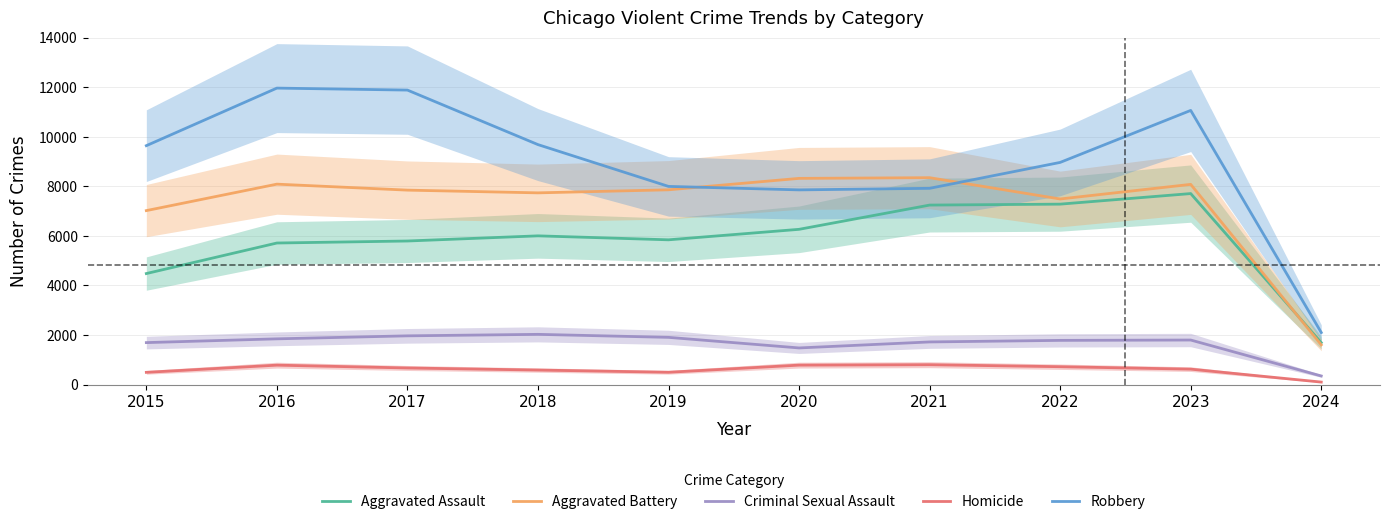

List the labels in order of Aggravated Assault value, largest first.

2023, 2022, 2021, 2020, 2018, 2019, 2017, 2016, 2015, 2024